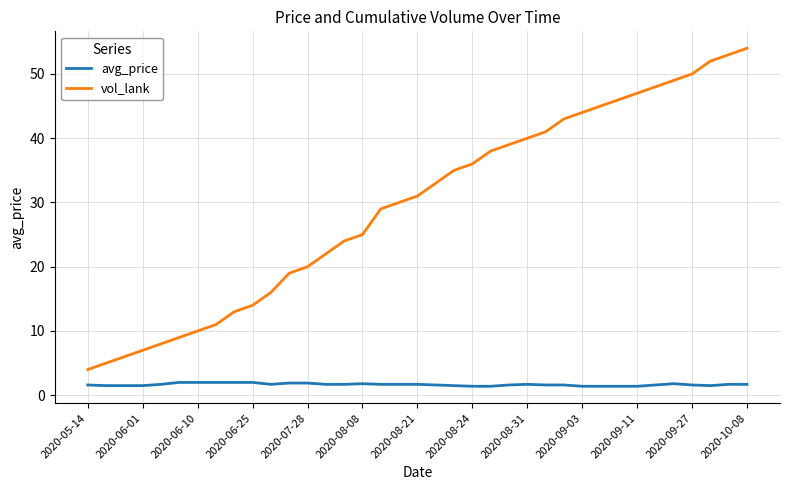

Which series has the largest total across all categories?

vol_lank